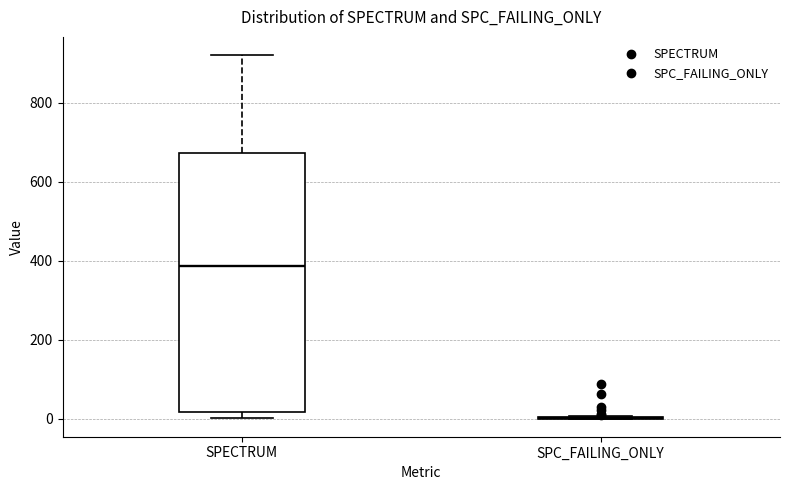

Reading left to right, transcribe this box plot: for each box, give where its median line is, the range the box spans, and where its two whiskers end, as read against the y-axis. The values are not printed on the chart, so give them approximately, as read against the axis.

SPECTRUM: median 380, box 20 to 680, whiskers 0 to 920
SPC_FAILING_ONLY: box collapsed to a line at 0, whiskers 0 to 0